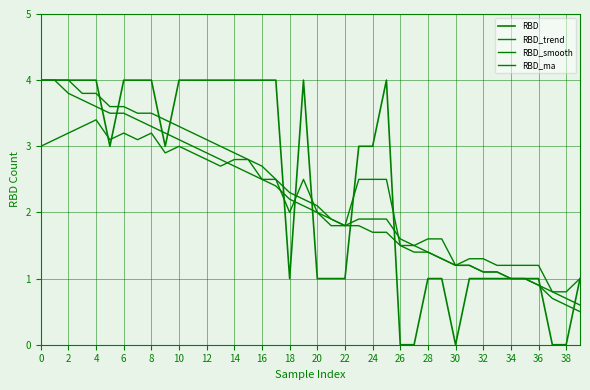

Does the chart have visible grid lines?

Yes